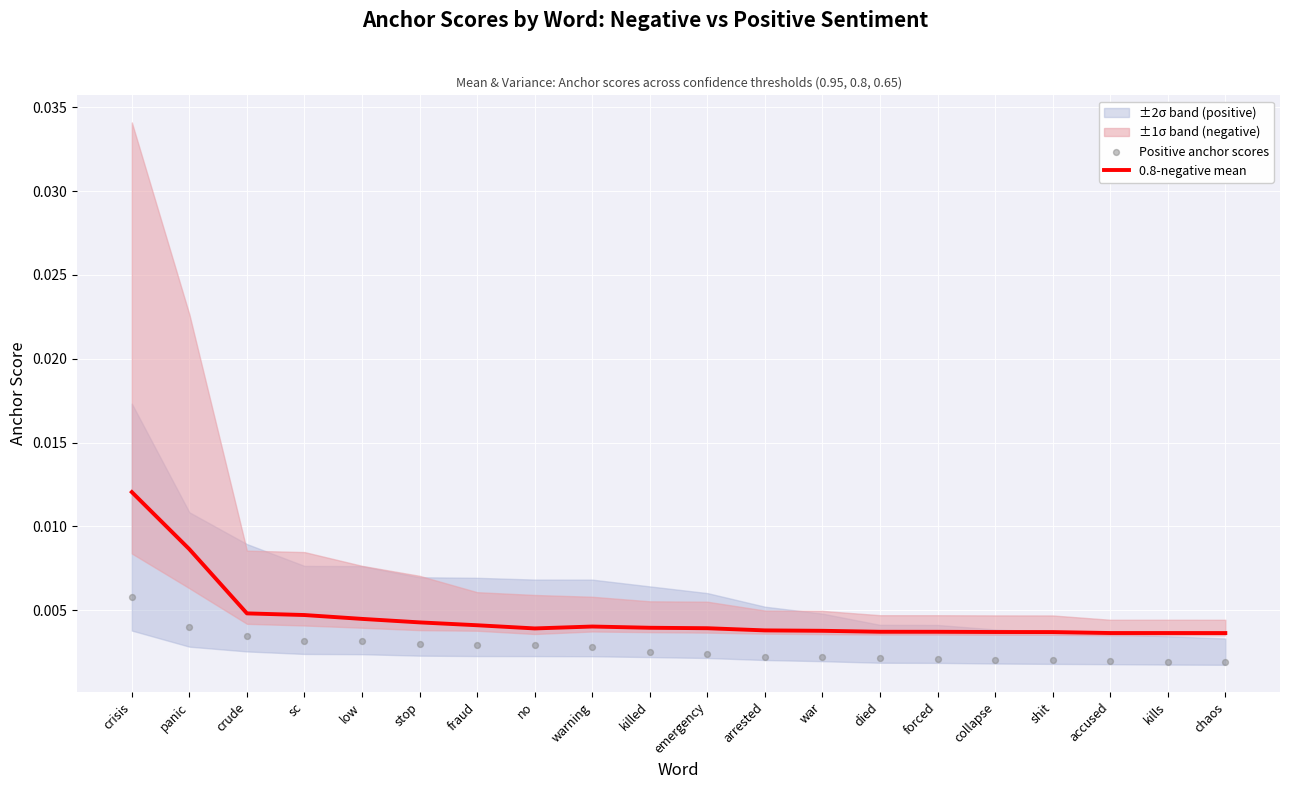

At which category is the sum across all series the highest?

crisis